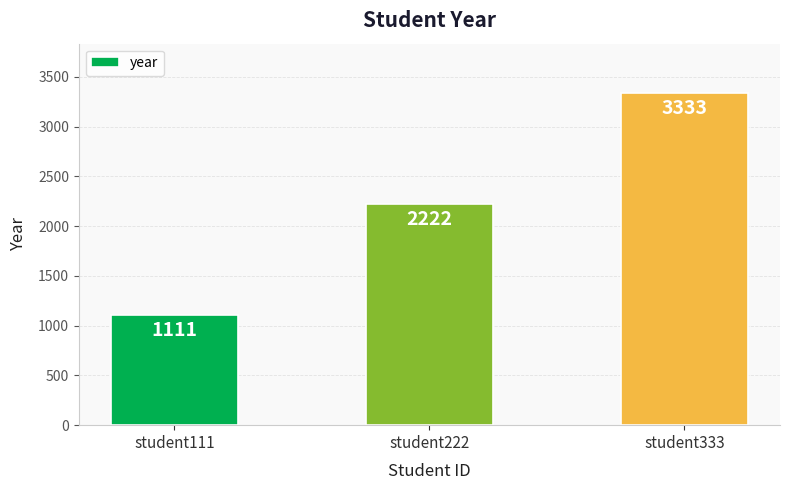

Count the number of categories in the chart.

3